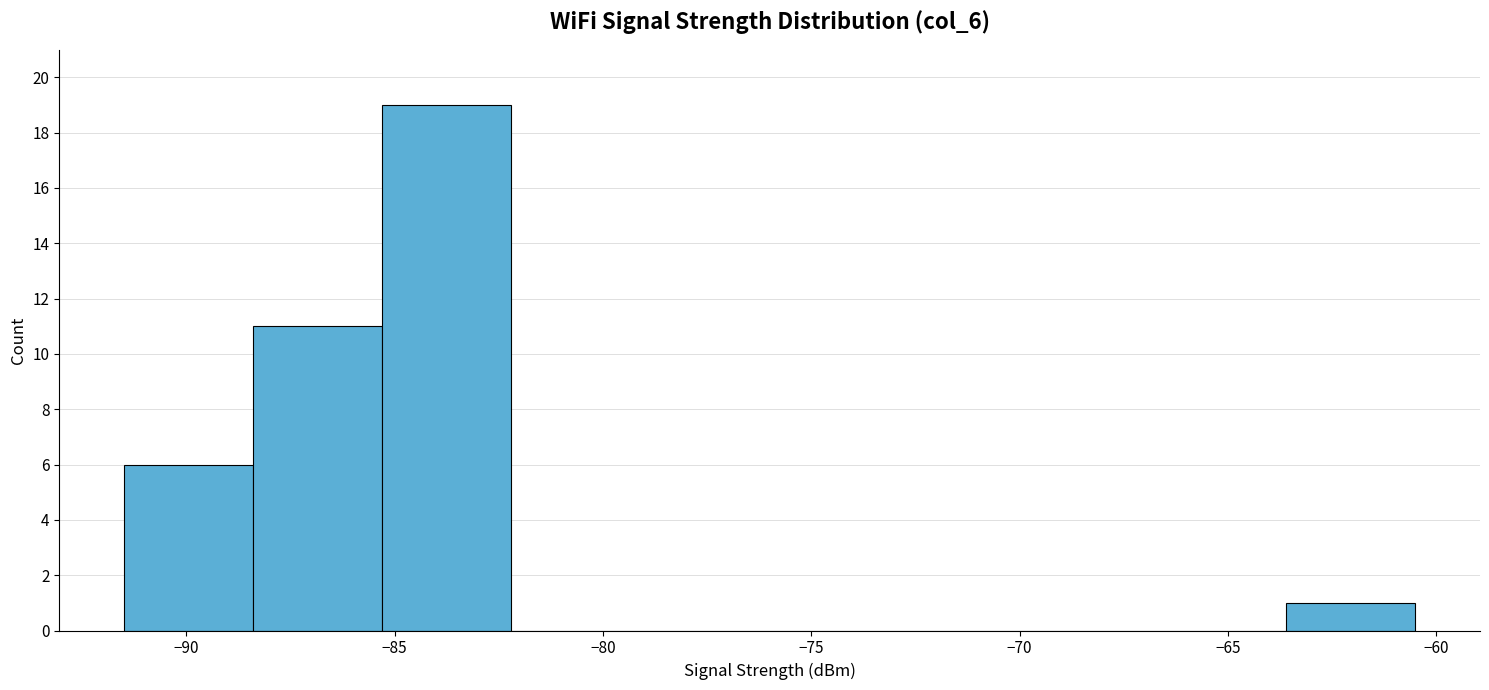

Reading left to right, transcribe this chart: for each bar, give the range it covers on the x-axis and its height. Neither the bar edges nor the heights are printed on the chart, so give them approximately, as read against the axes.

-91.5 to -88.4: 6
-88.4 to -85.3: 11
-85.3 to -82.2: 19
-82.2 to -79.1: 0
-79.1 to -76.0: 0
-76.0 to -72.9: 0
-72.9 to -69.8: 0
-69.8 to -66.7: 0
-66.7 to -63.6: 0
-63.6 to -60.5: 1